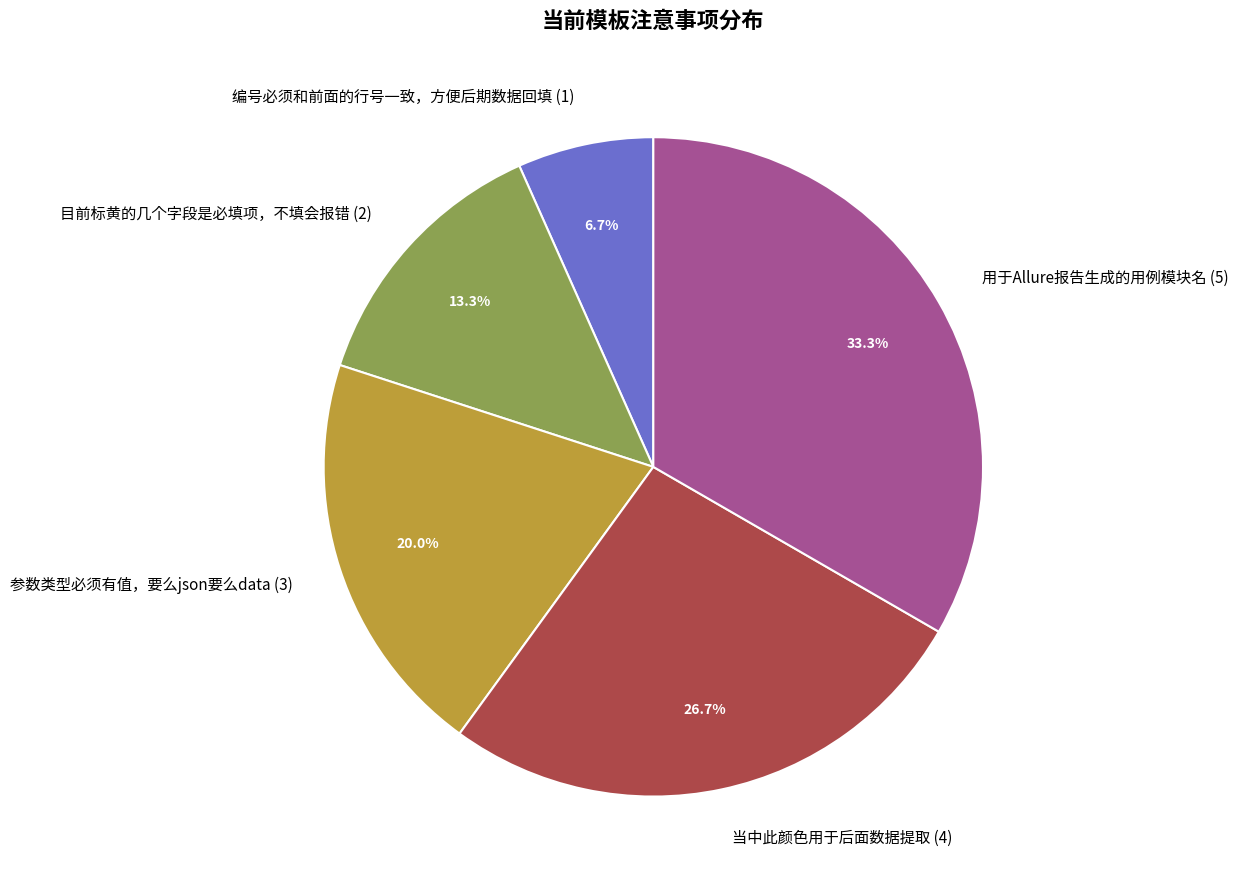

True or false: 编号必须和前面的行号一致，方便后期数据回填 accounts for 1% of the total.

False